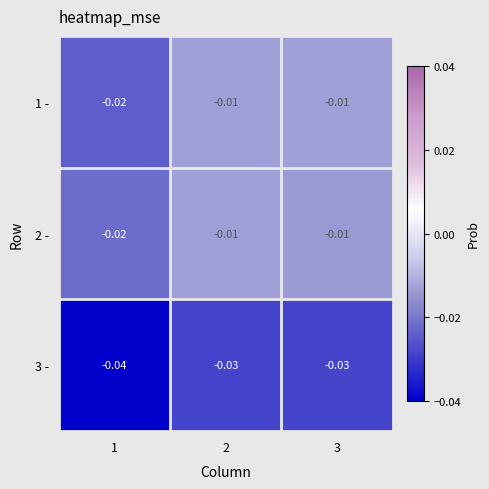

Is the value of 1 - at 1 greater than the value of 3 - at 2?

Yes